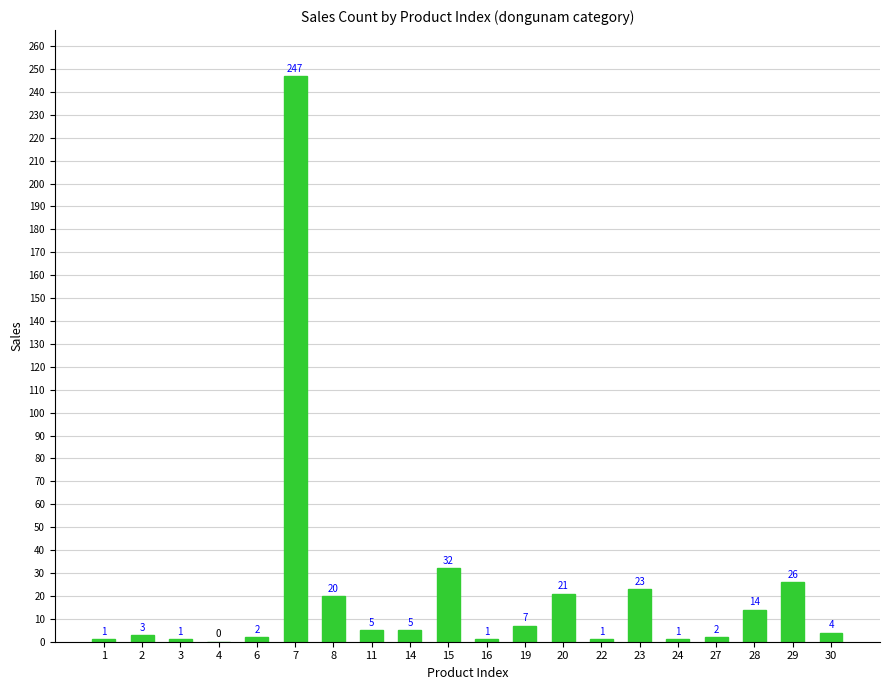

Where does the data first go above 5?

7